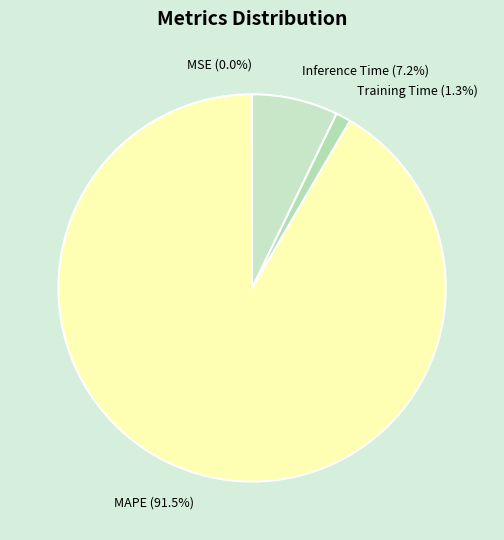

Is it true that MAPE is 84% of the pie?

False